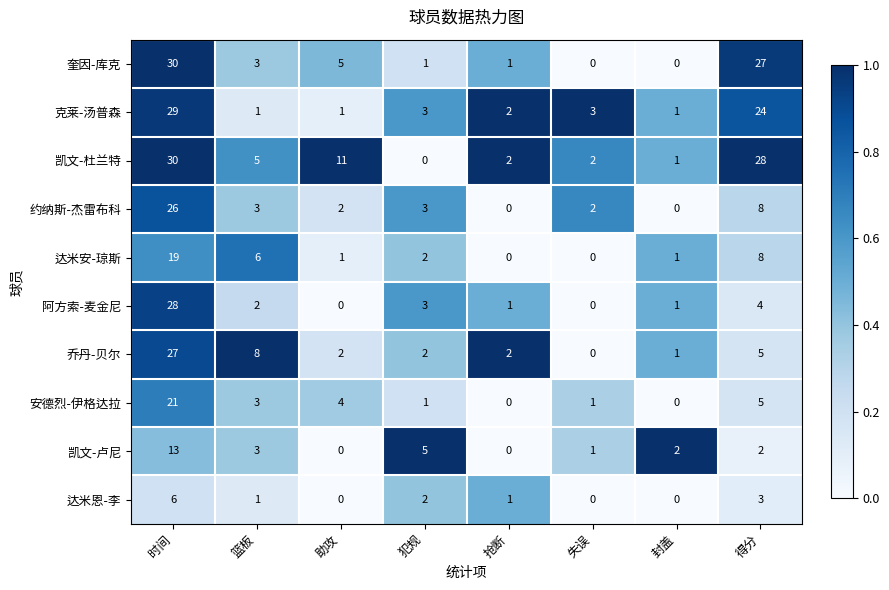

What is the difference between the highest and lowest values at 失误?

3